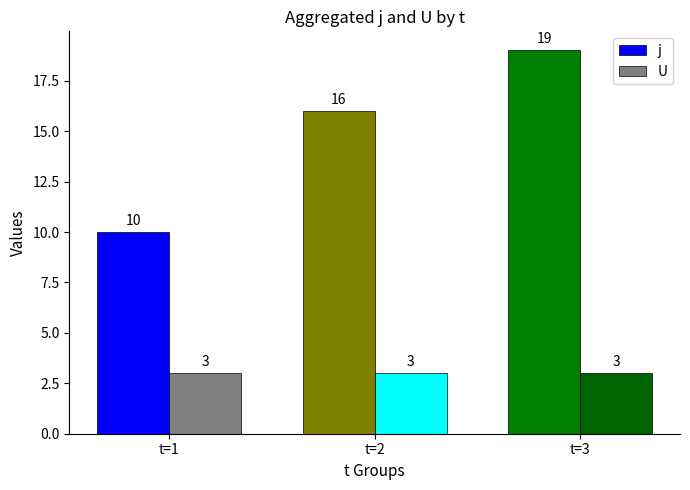

What is the minimum value shown in the chart?

3